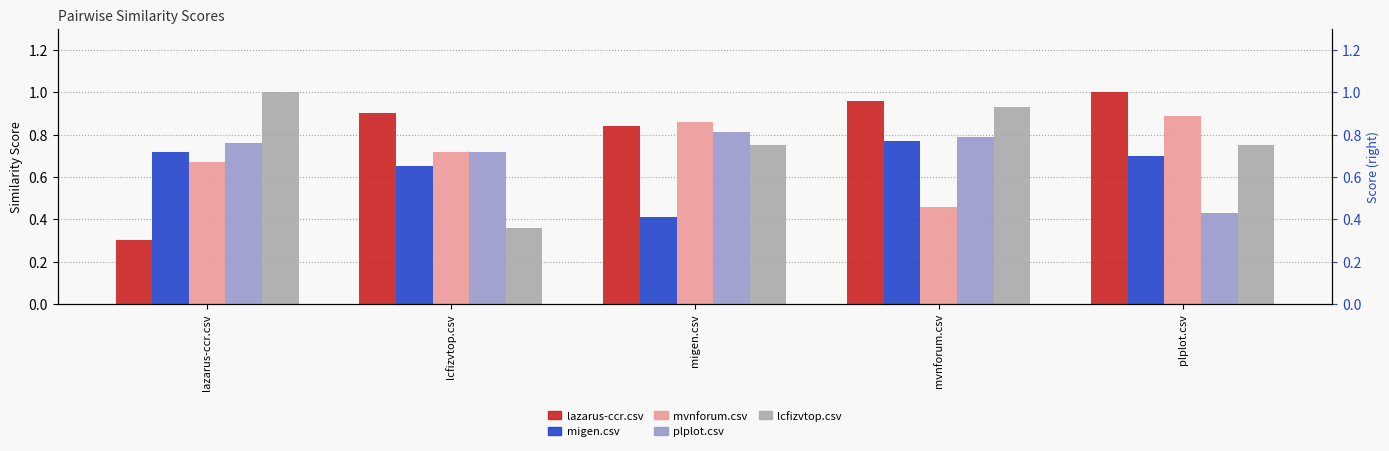

Reading left to right, list all the values displayed in this chart.

lazarus-ccr.csv: lazarus-ccr.csv=0.3	lcfizvtop.csv=0.9	migen.csv=0.8	mvnforum.csv=1.0	plplot.csv=1.0
migen.csv: lazarus-ccr.csv=0.7	lcfizvtop.csv=0.7	migen.csv=0.4	mvnforum.csv=0.8	plplot.csv=0.7
mvnforum.csv: lazarus-ccr.csv=0.7	lcfizvtop.csv=0.7	migen.csv=0.9	mvnforum.csv=0.5	plplot.csv=0.9
plplot.csv: lazarus-ccr.csv=0.8	lcfizvtop.csv=0.7	migen.csv=0.8	mvnforum.csv=0.8	plplot.csv=0.4
lcfizvtop.csv: lazarus-ccr.csv=1.0	lcfizvtop.csv=0.4	migen.csv=0.8	mvnforum.csv=0.9	plplot.csv=0.8